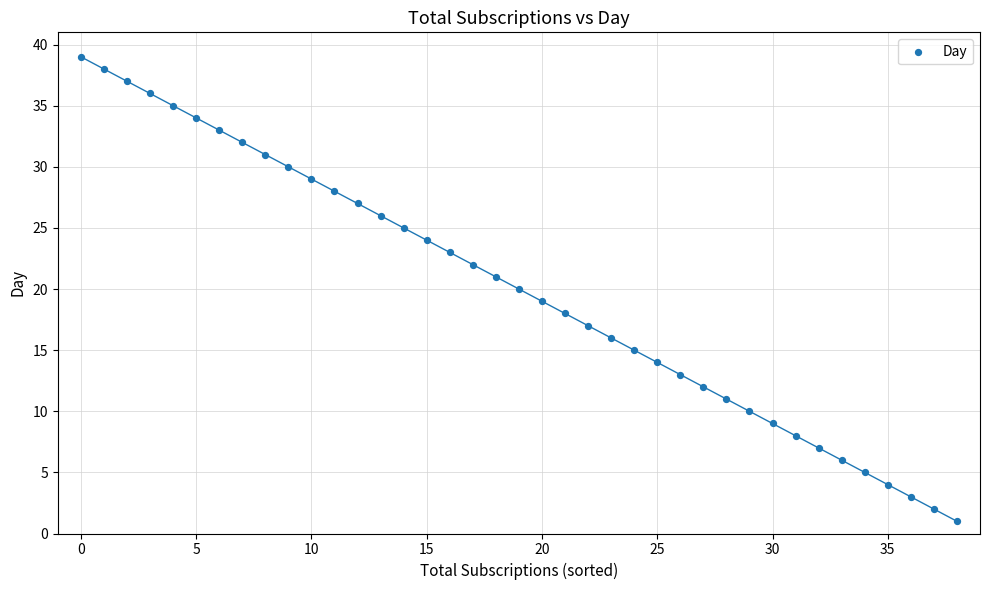

What is the range of Y values (max minus min)?

38